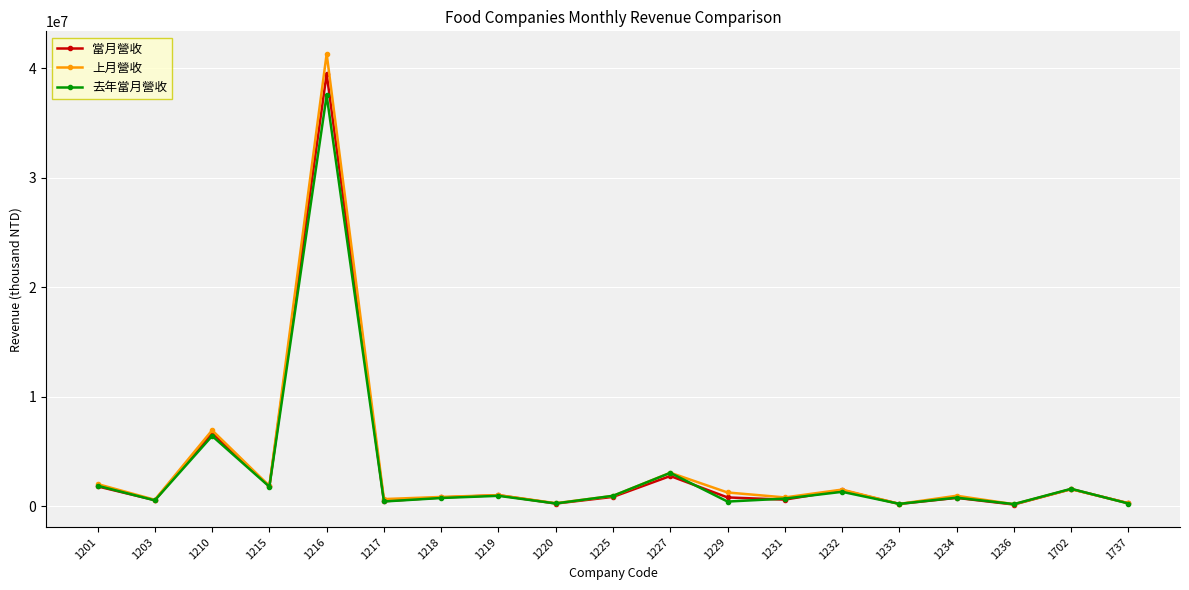

Between 1216 and 1217, which series saw the biggest shift?

上月營收